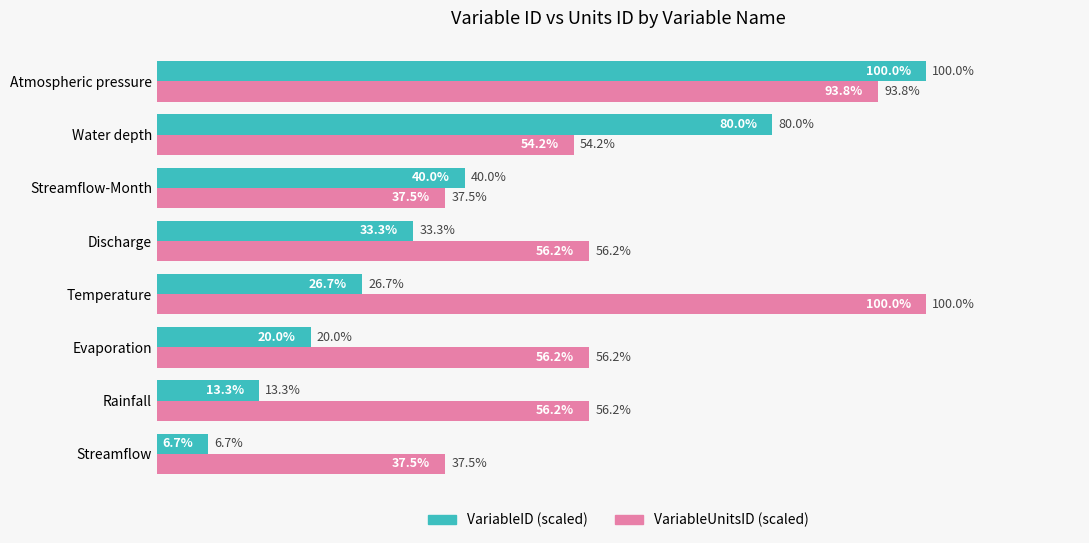

Is the value of VariableID (scaled) at Discharge greater than the value of VariableUnitsID (scaled) at Rainfall?

No